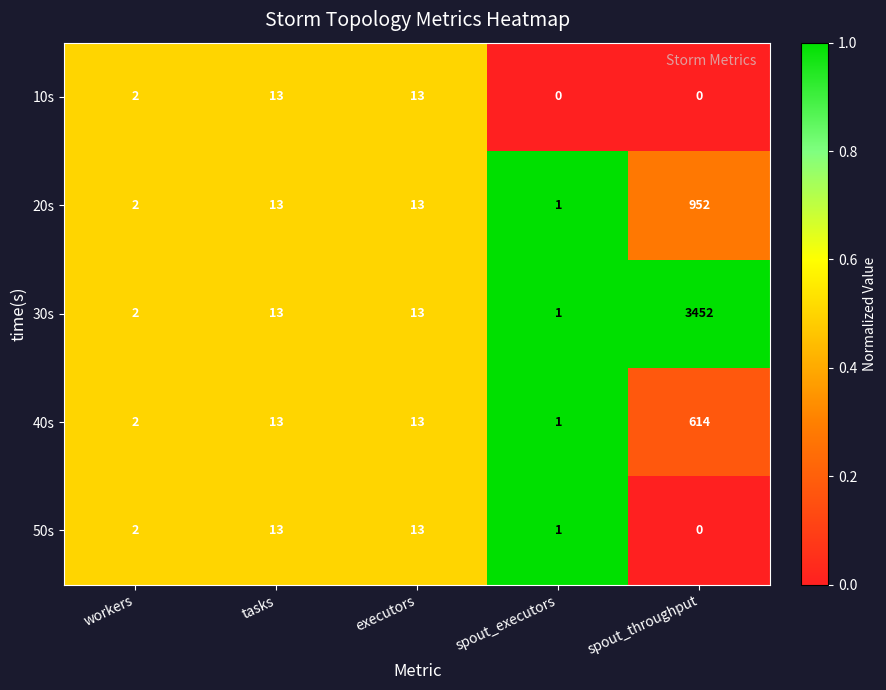

Which series has the largest total across all categories?

30s